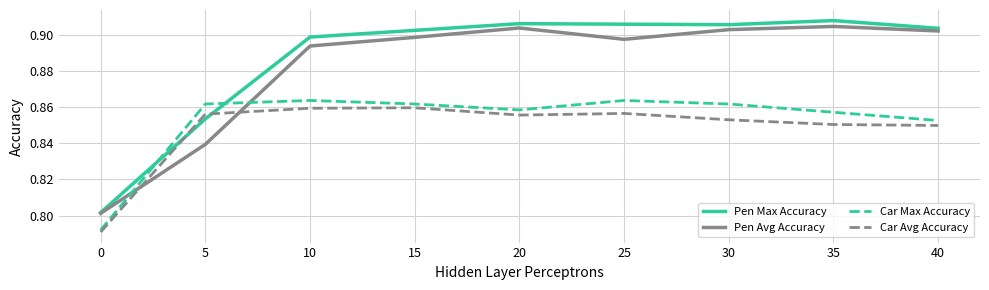

Between which two adjacent categories do Pen Avg Accuracy and Car Max Accuracy first intersect?

0 and 5